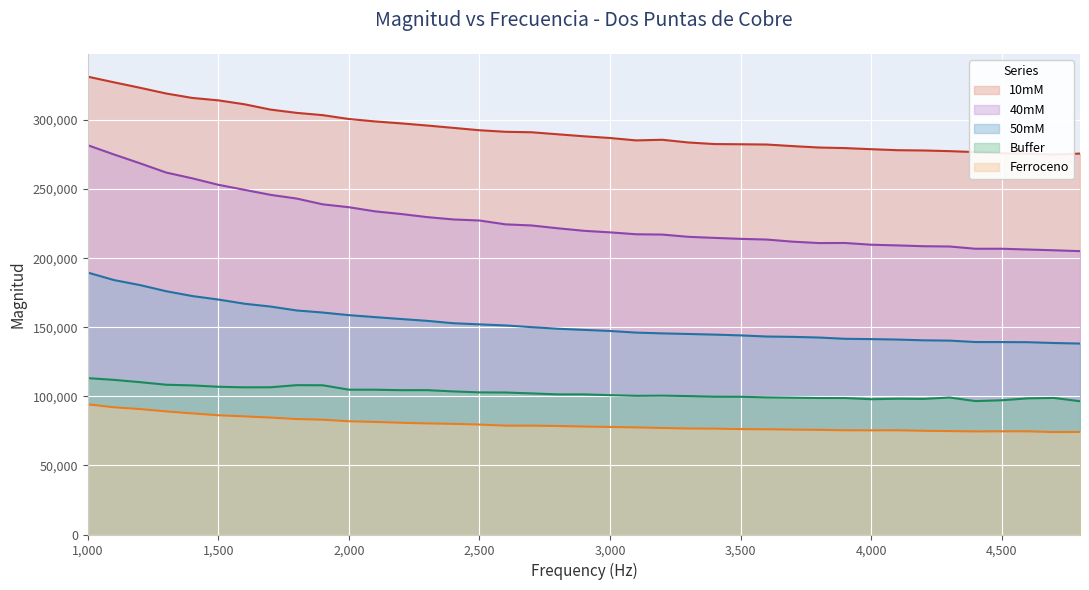

The Ferroceno series shows 75933 at 3700. True or false?

True